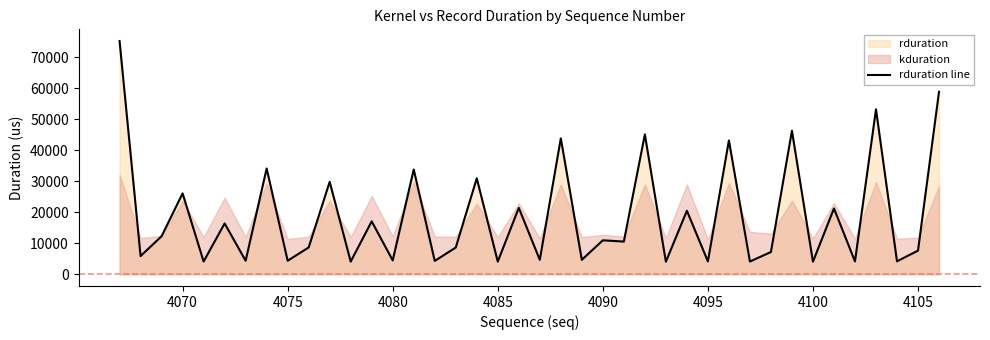

Is it true that rduration line equals 7205 at 4095?

False